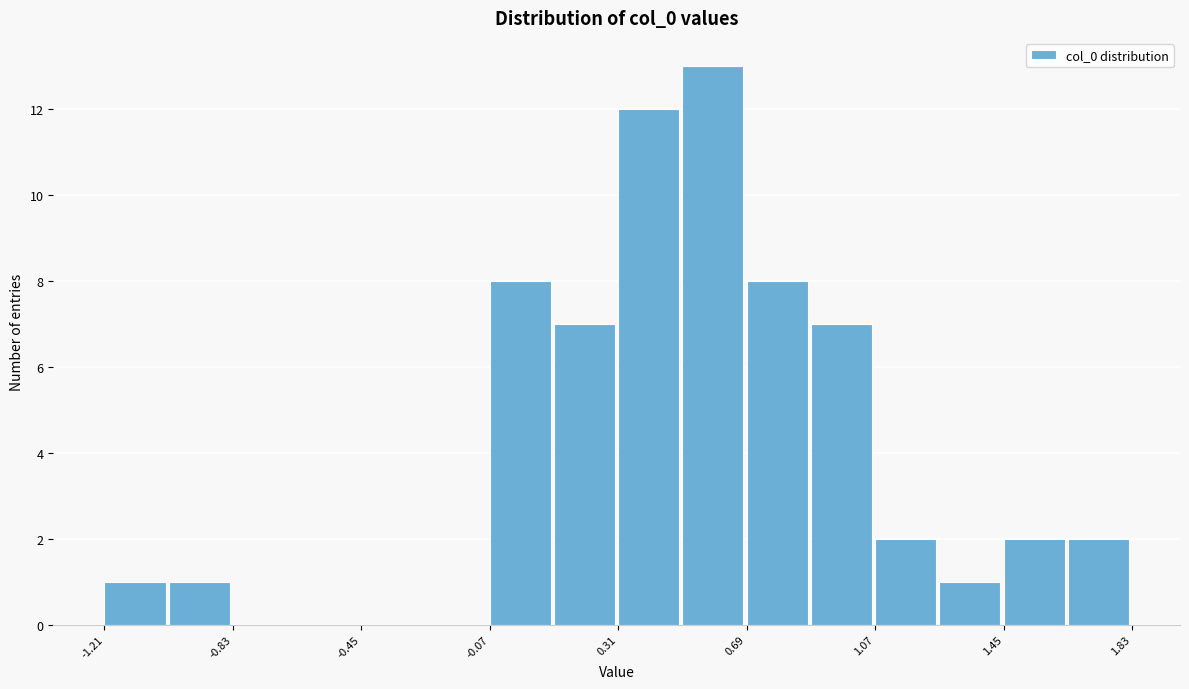

Read against the x-axis, roughly where is the centre of the tallest bar?

0.60